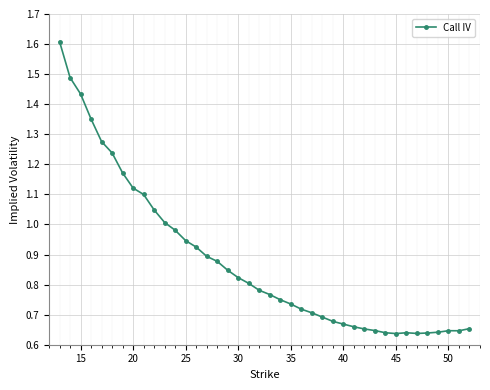

What is the greatest value displayed?

1.6